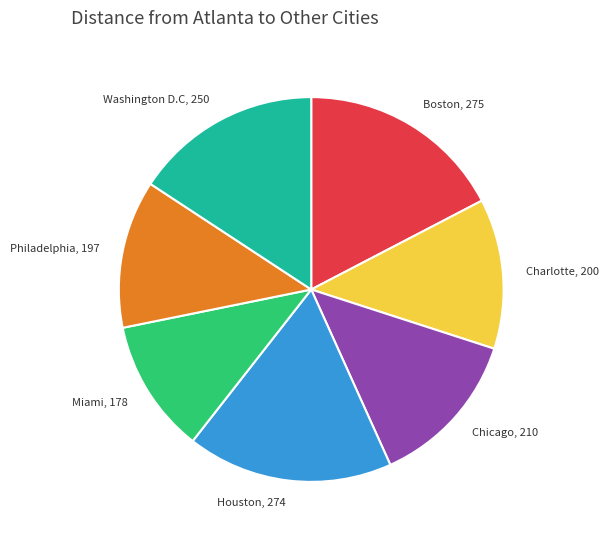

Is there any slice that represents more than half of the pie?

No